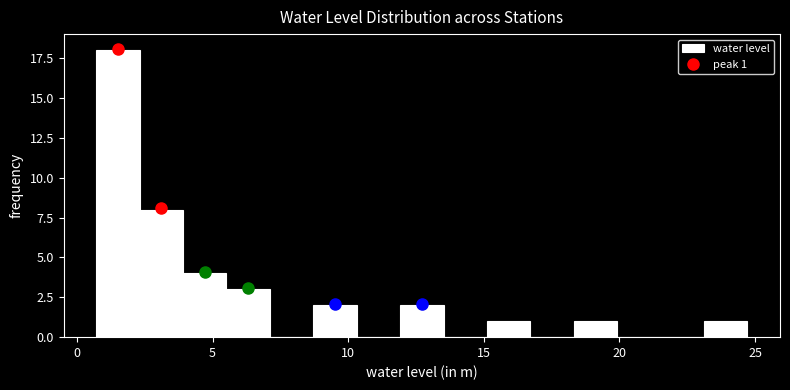

Read against the x-axis, roughly where is the centre of the tallest bar?

1.5